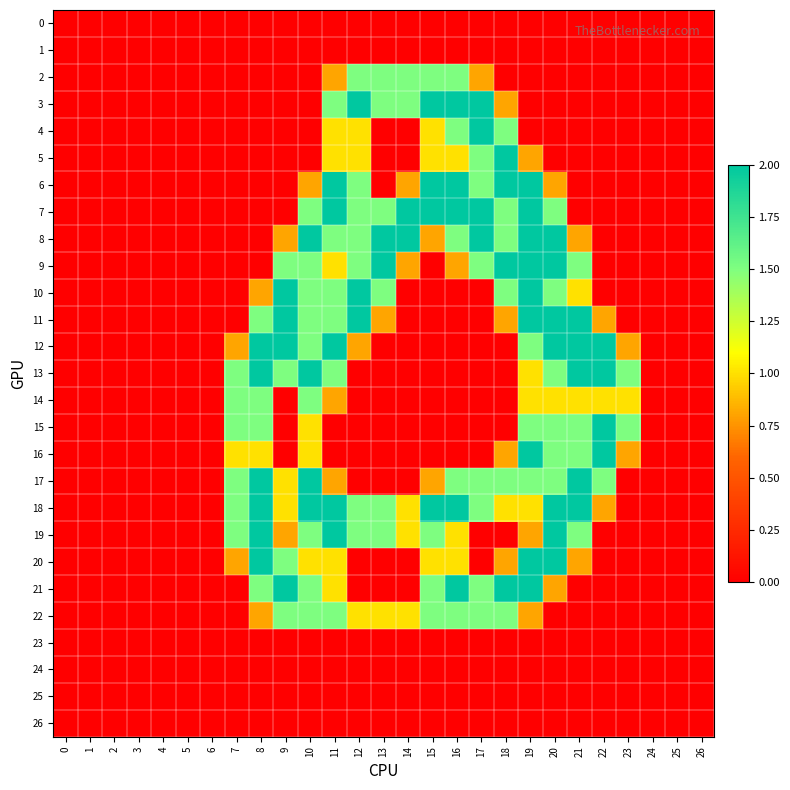

How many series are shown in this chart?

27